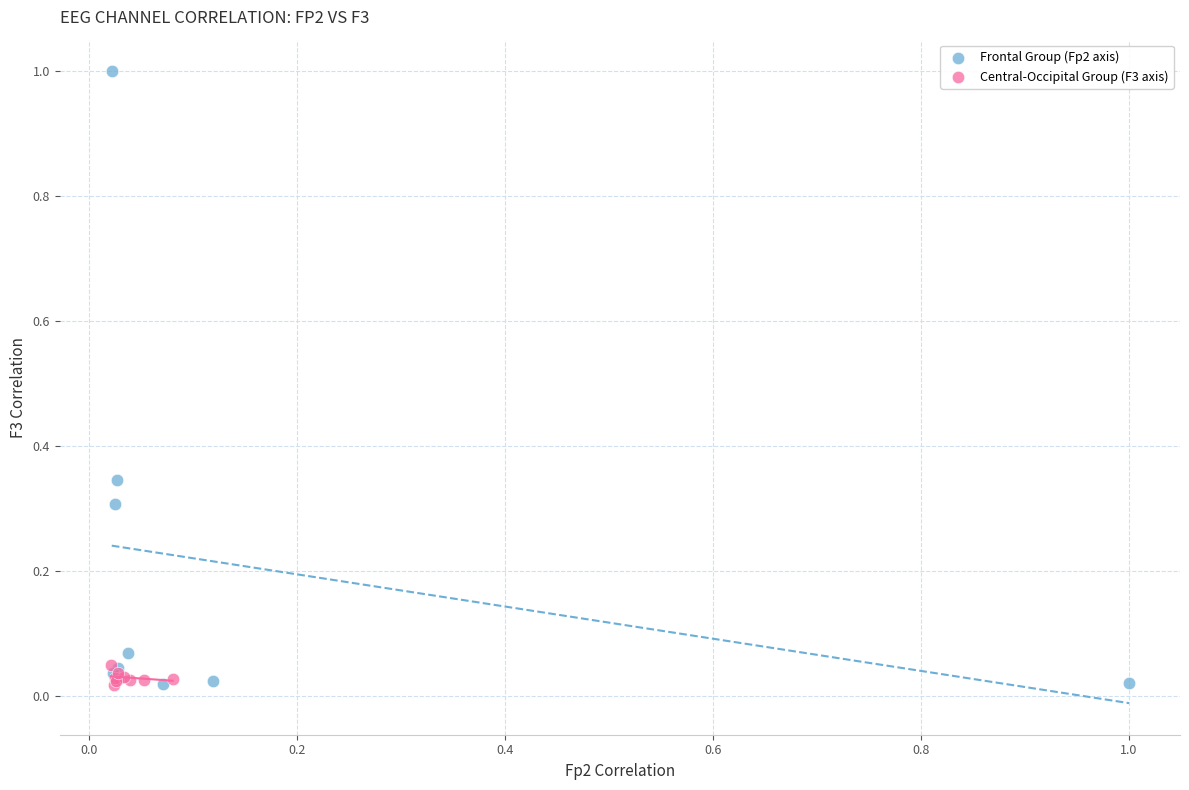

Which series has the largest Y range (max minus min)?

Frontal Group (Fp2 axis)